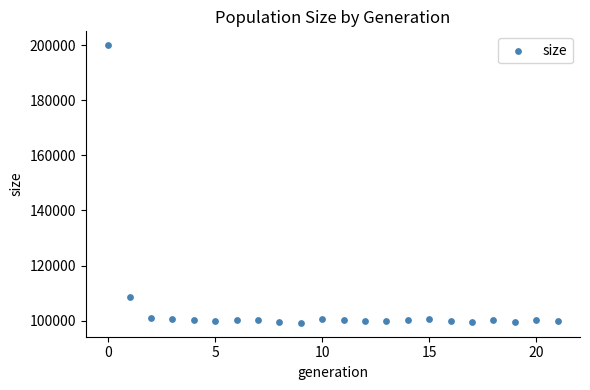

What Y value in the scatter plot is closest to 149577?

108697